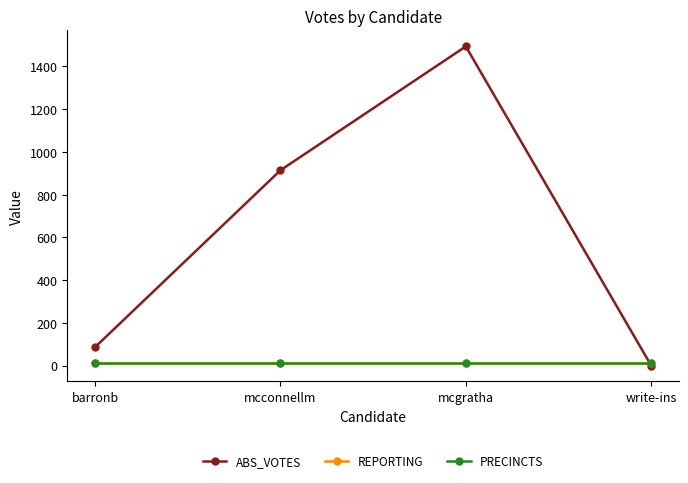

Is this an area chart (filled region under the line)?

No